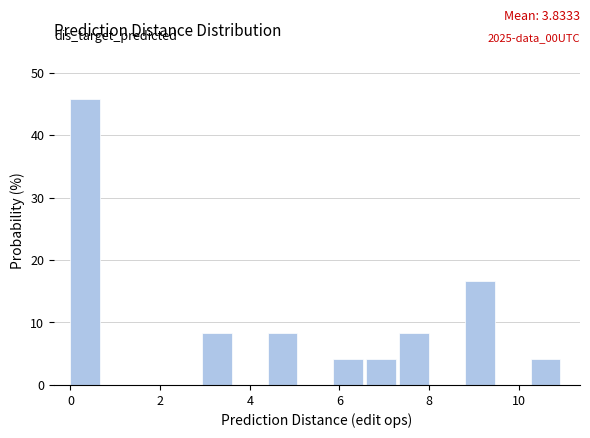

Around what value on the x-axis is the tallest bar? Give the approximate position of its centre, as read against the axis.

0.4